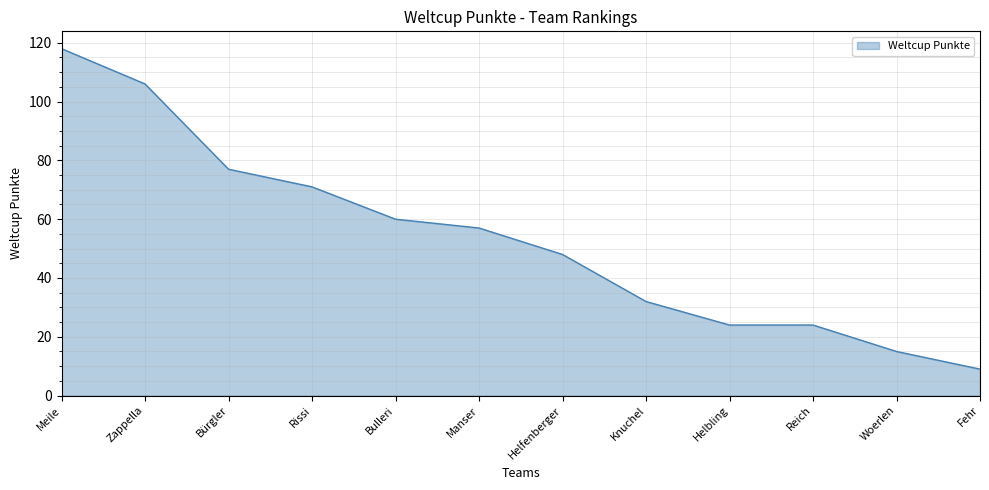

What is the change in value from Helfenberger to Helbling?

-24